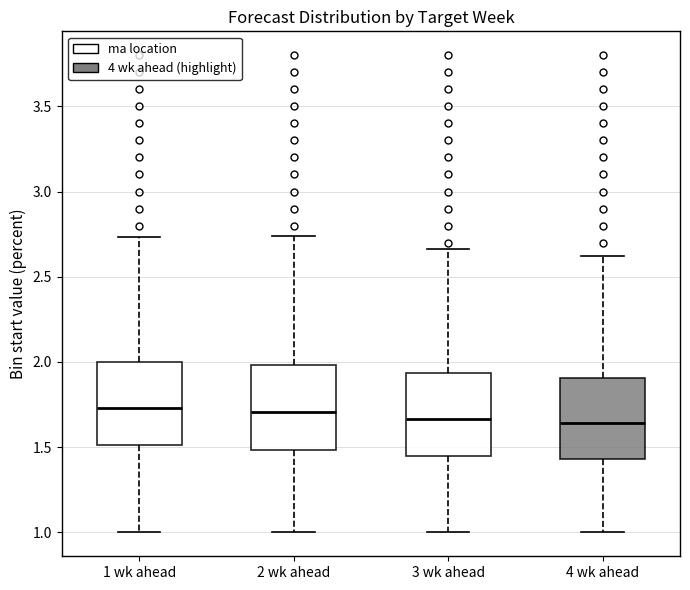

Where does the median line of the box for 3 wk ahead sit on the y-axis? The values are not printed on the chart, so give them approximately, as read against the axis.

1.65